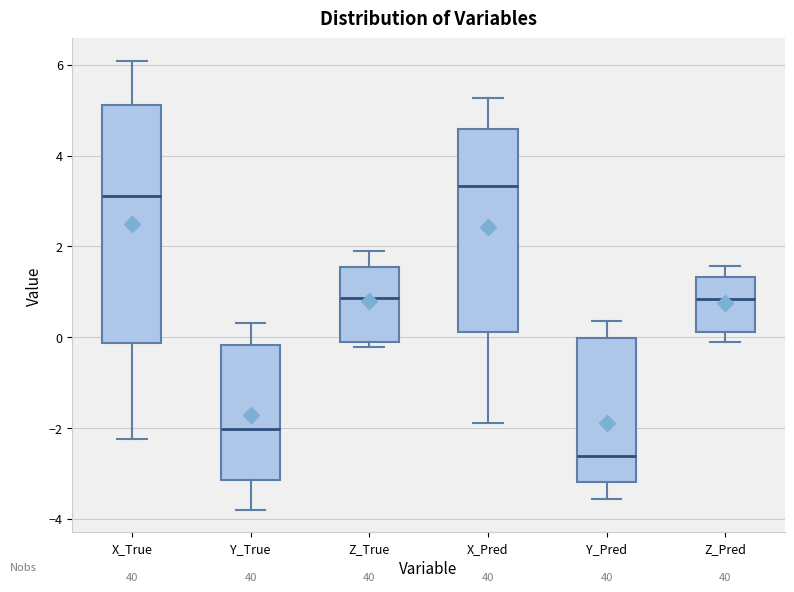

Reading left to right, transcribe this box plot: for each box, give where its median line is, the range the box spans, and where its two whiskers end, as read against the y-axis. The values are not printed on the chart, so give them approximately, as read against the axis.

X_True: median 3.0, box -0.2 to 5.2, whiskers -2.2 to 6.0
Y_True: median -2.0, box -3.2 to -0.2, whiskers -3.8 to 0.4
Z_True: median 0.8, box -0.2 to 1.6, whiskers -0.2 (just below the box's lower edge) to 1.8
X_Pred: median 3.4, box 0.2 to 4.6, whiskers -2.0 to 5.2
Y_Pred: median -2.6, box -3.2 to 0.0, whiskers -3.6 to 0.4
Z_Pred: median 0.8, box 0.2 to 1.4, whiskers -0.2 to 1.6